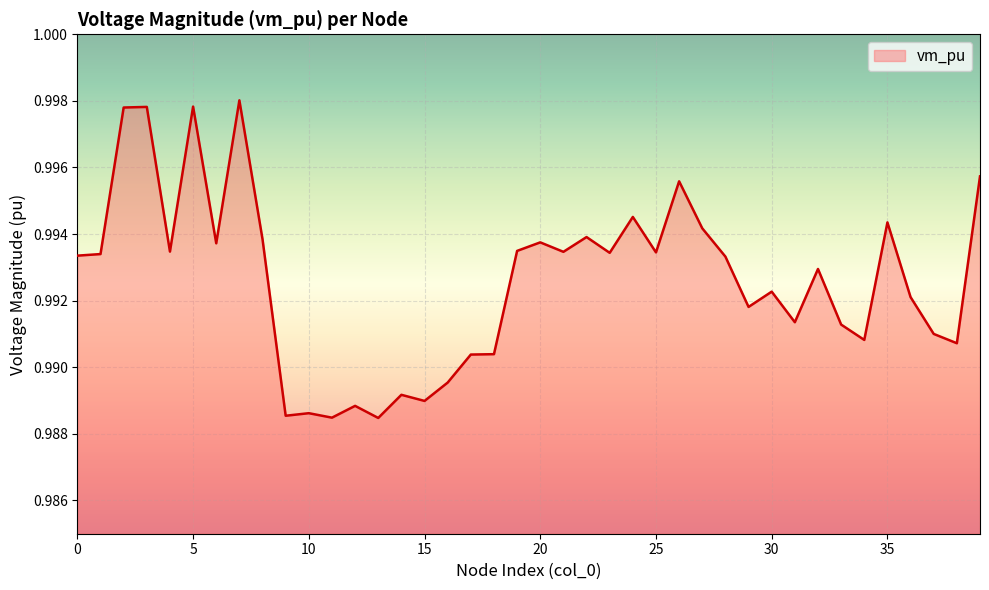

How many lines are shown in the chart?

1